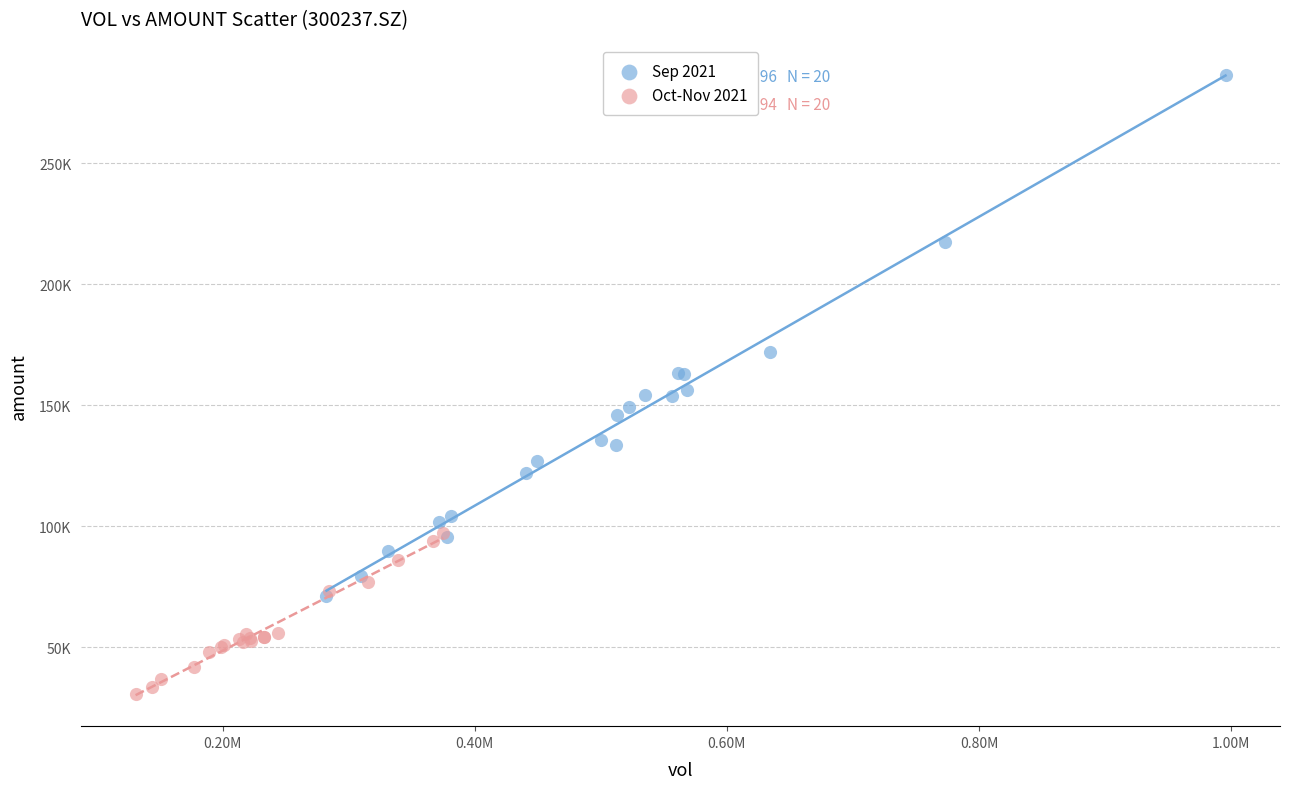

Which series reaches the maximum Y coordinate?

Sep 2021